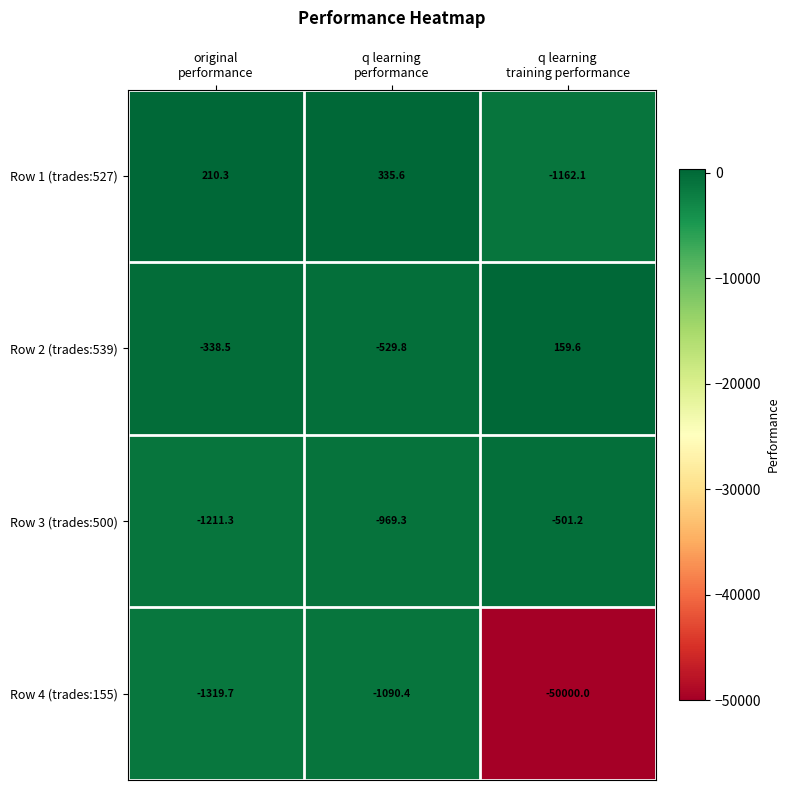

How many categories are shown in the chart?

3